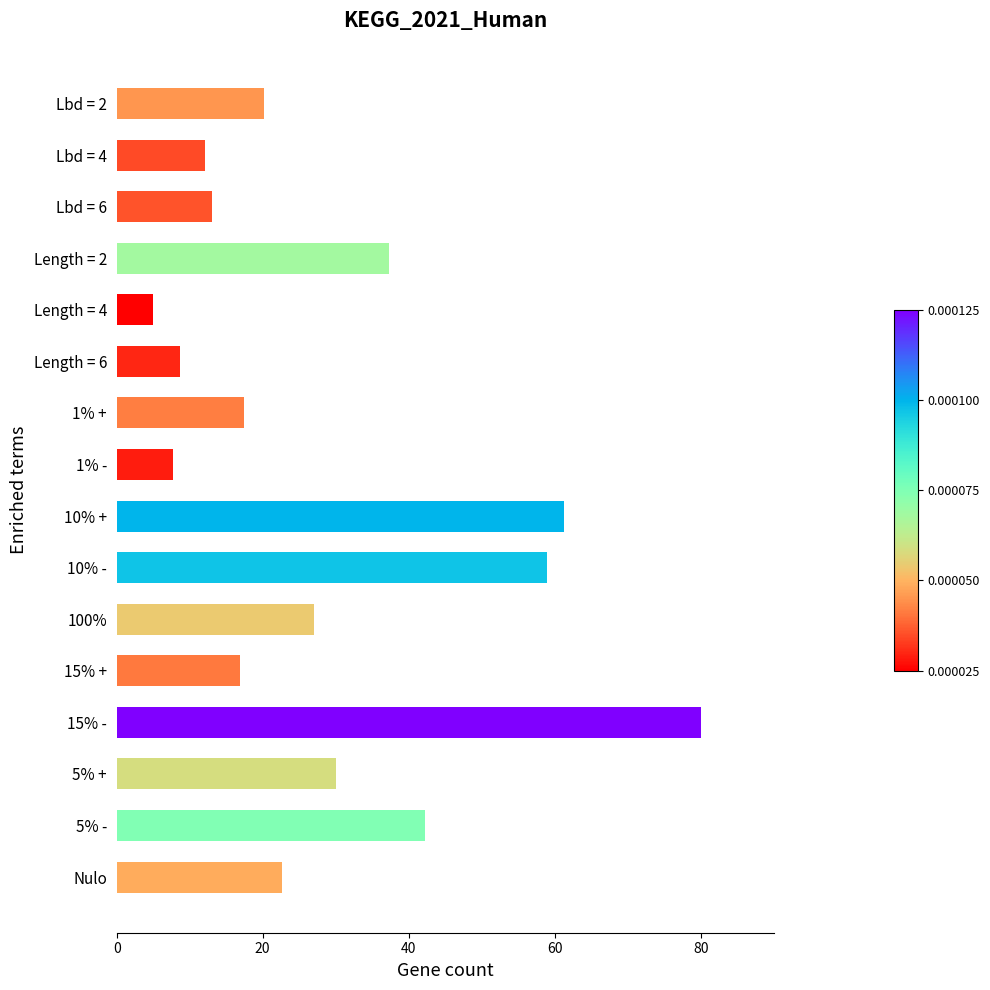

What is the label of the 9th bar from the bottom?

1% -